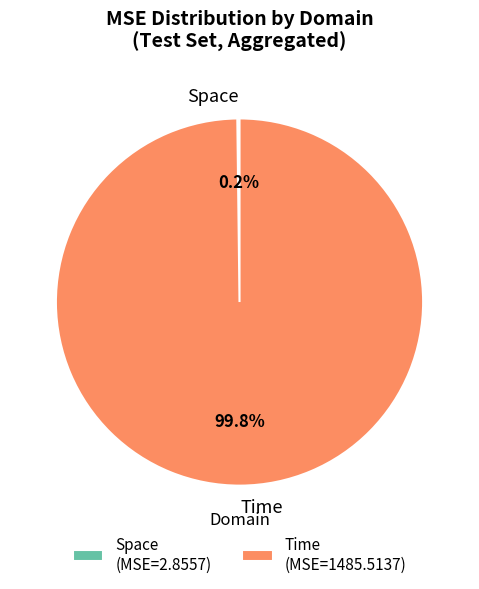

Is there a majority slice in this chart?

Yes